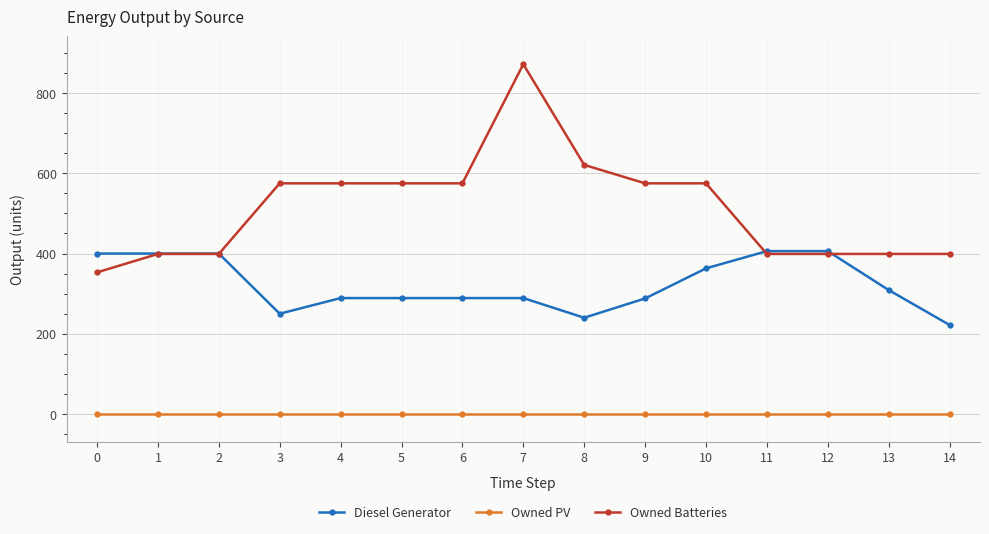

Which category has the highest value across all series?

7